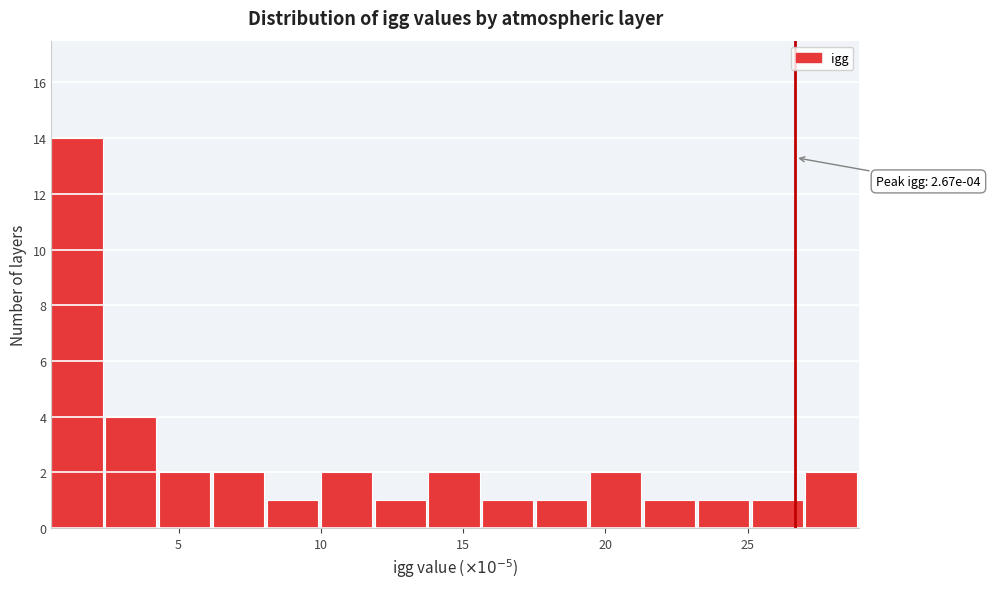

Read against the x-axis, roughly where is the centre of the tallest bar?

1.5